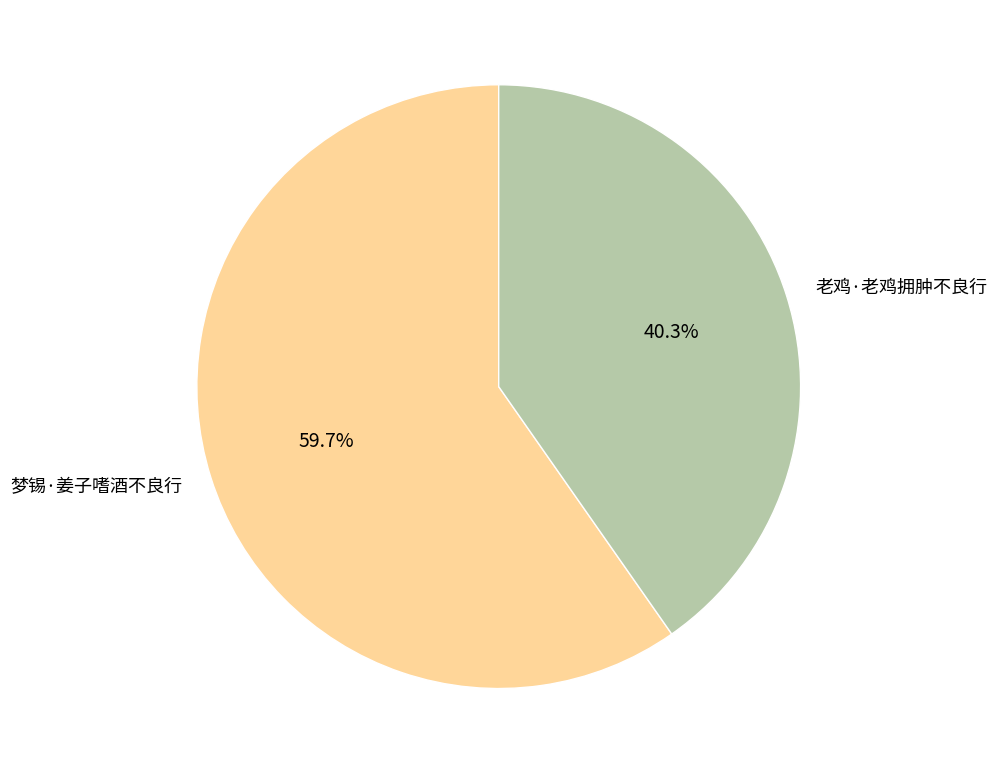

Rank the categories by value from lowest to highest.

老鸡·老鸡拥肿不良行, 梦锡·姜子嗜酒不良行